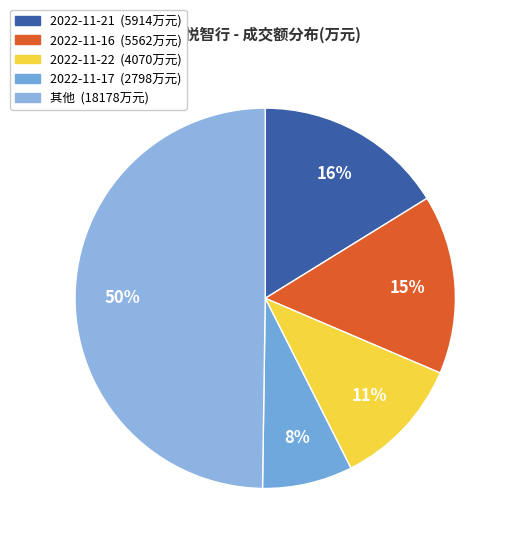

How many slices are in this pie chart?

5